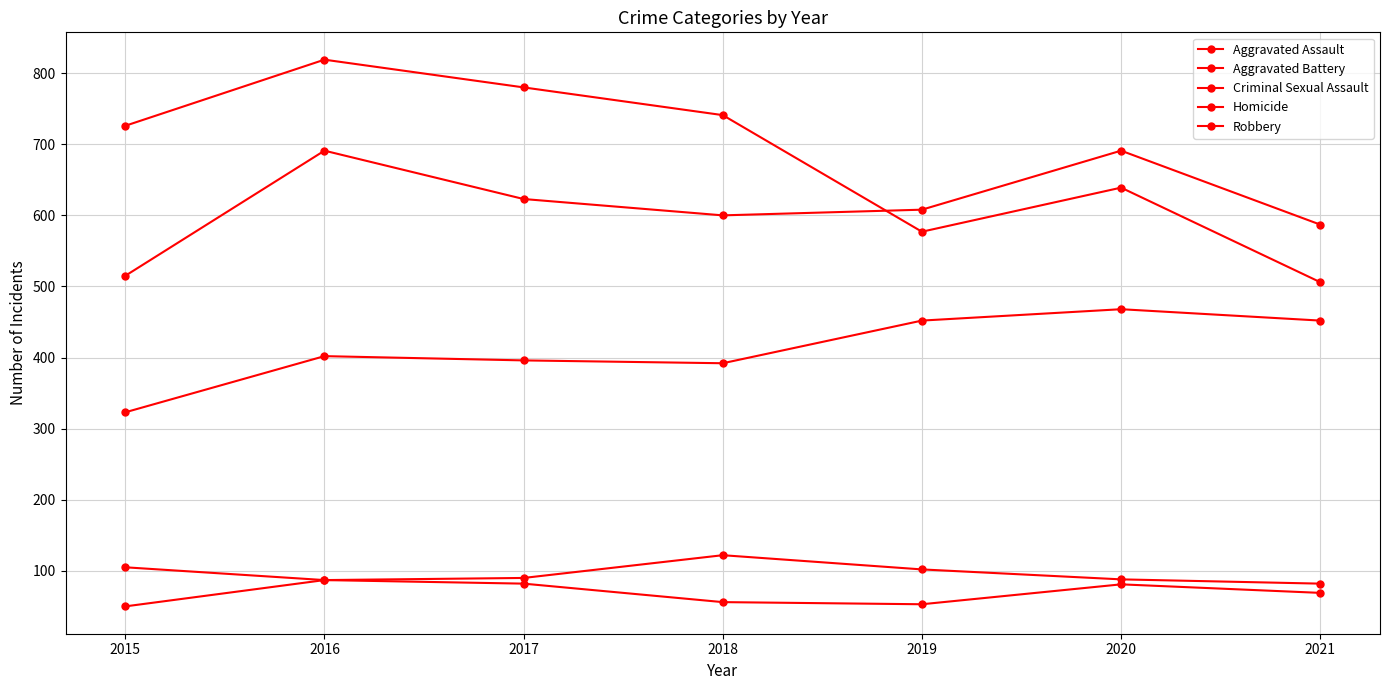

True or false: Homicide has more than 0 points higher than both neighbors.

True